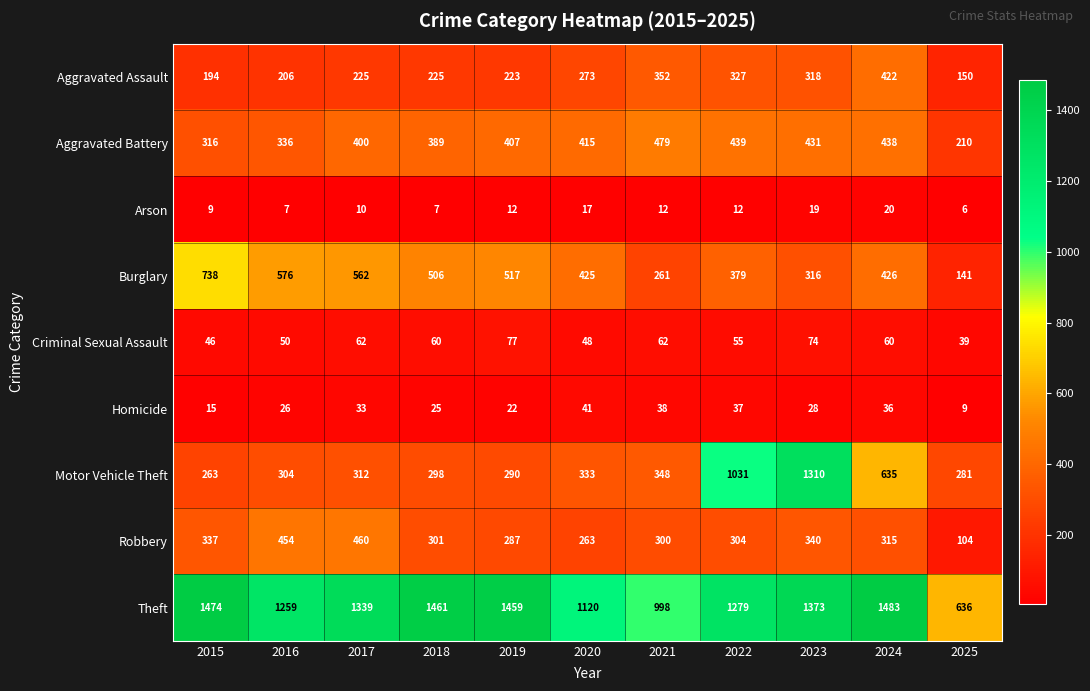

At how many categories does at least one series exceed 766?

10